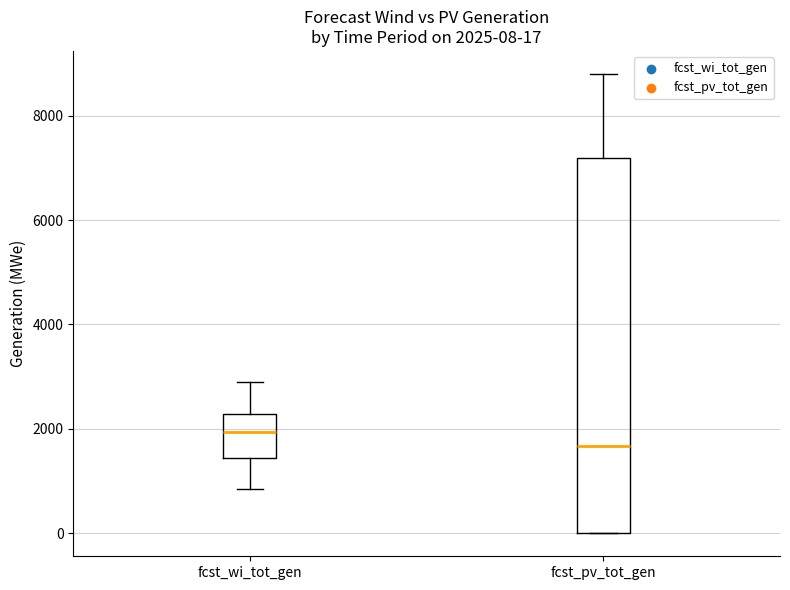

Which box's median line is the lowest?

fcst_pv_tot_gen